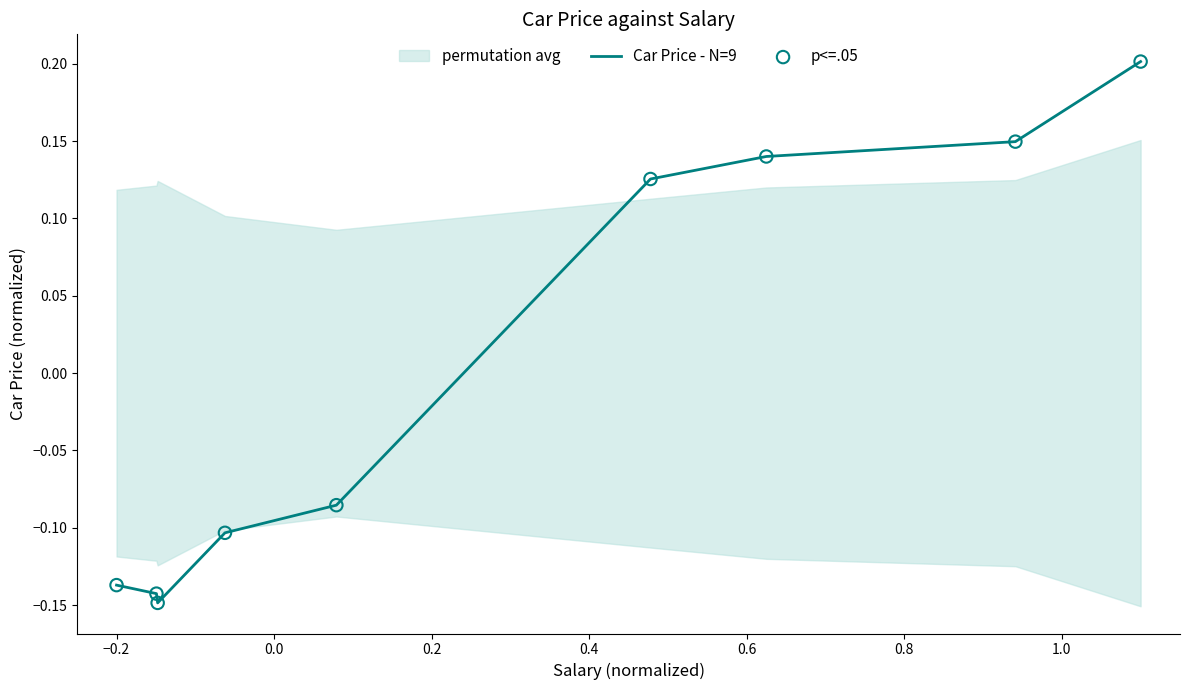

Which series has the largest total across all categories?

Car Price - N=9